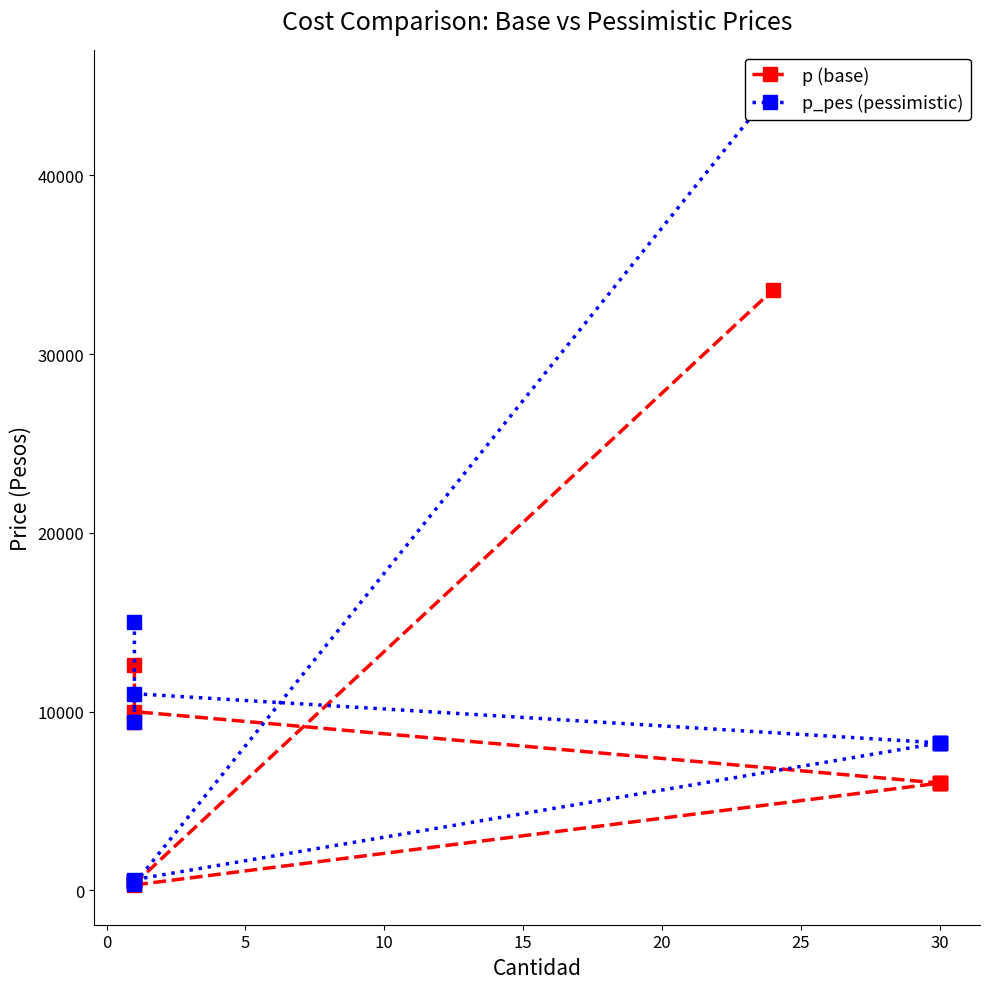

True or false: p_pes (pessimistic) and p (base) cross at least once.

False